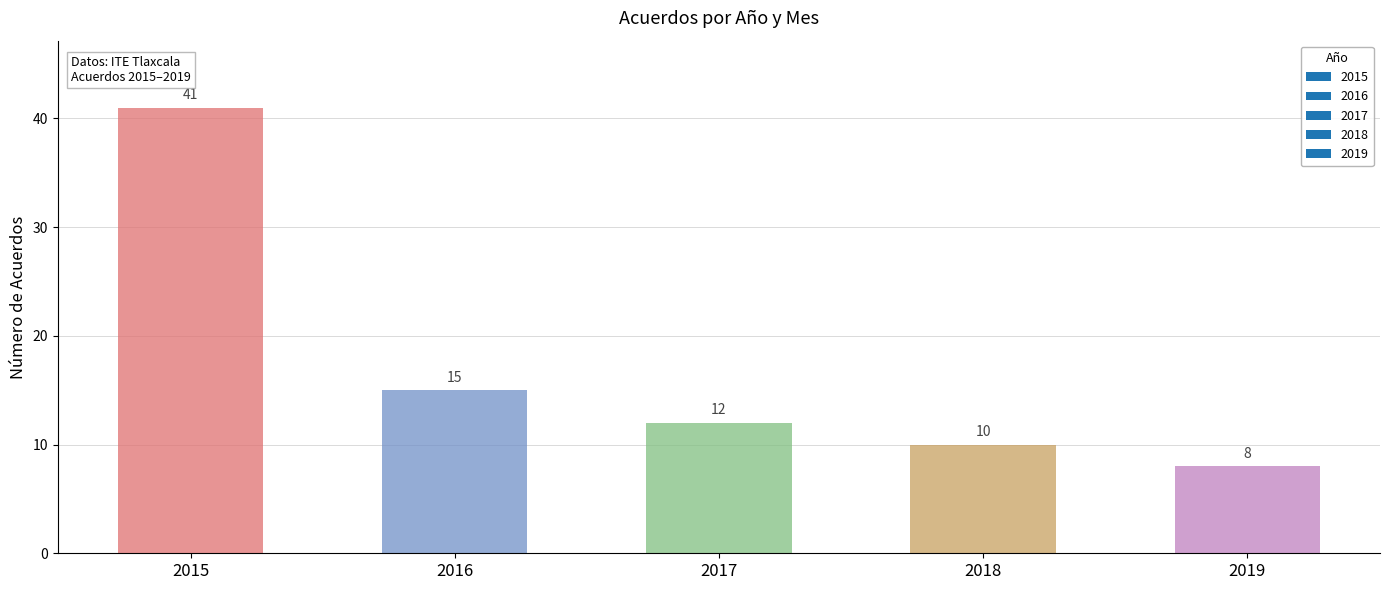

Reading left to right, what are all the values shown in this chart?

2015=41	2016=15	2017=12	2018=10	2019=8